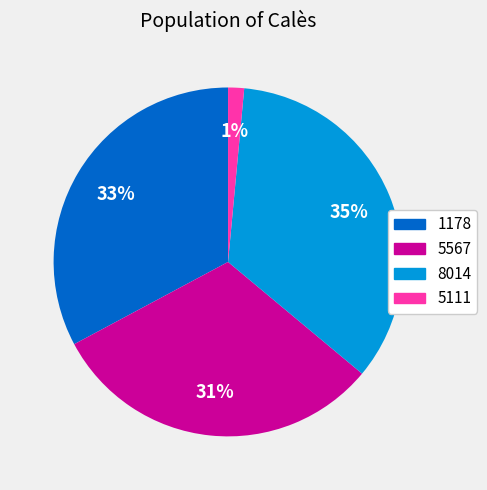

What is the ratio of the value at 1178 to the value at 5567?

1.1